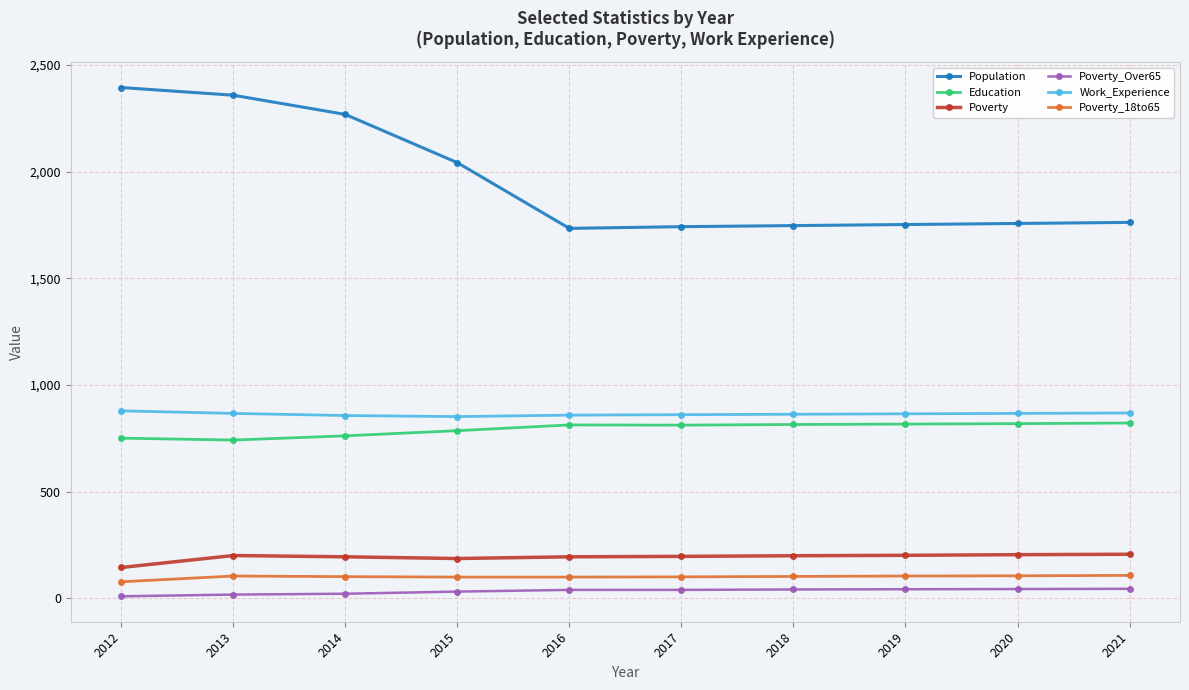

What is the spread (max minus min) of values at 2014?

2246